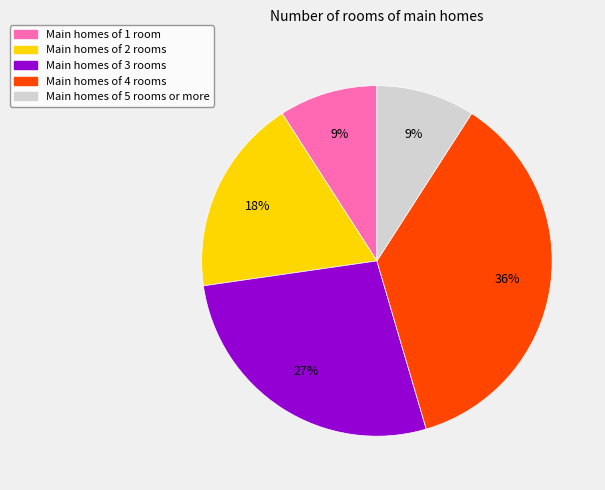

Which slice is the largest?

Main homes of 4 rooms